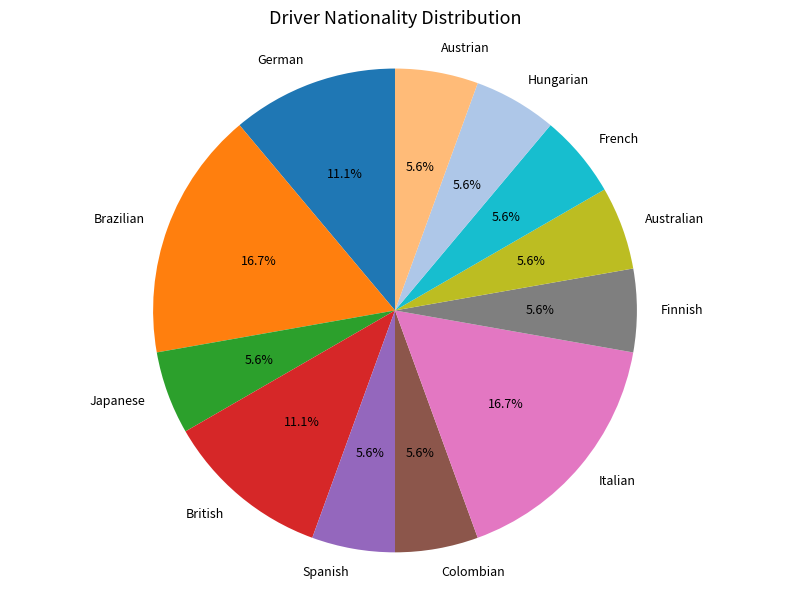

The French slice represents 1% of the pie. True or false?

False